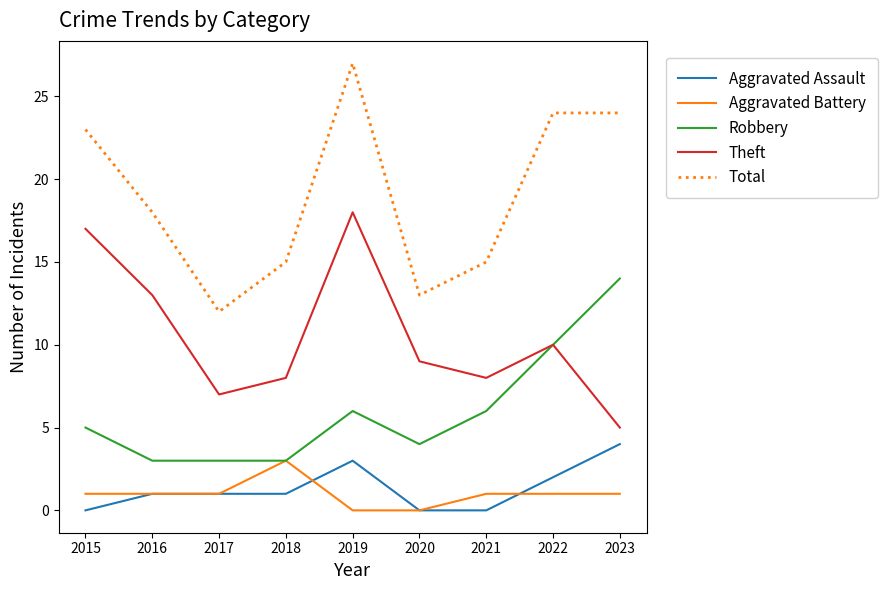

What is the difference between the maximum and minimum values in the Total series?

15